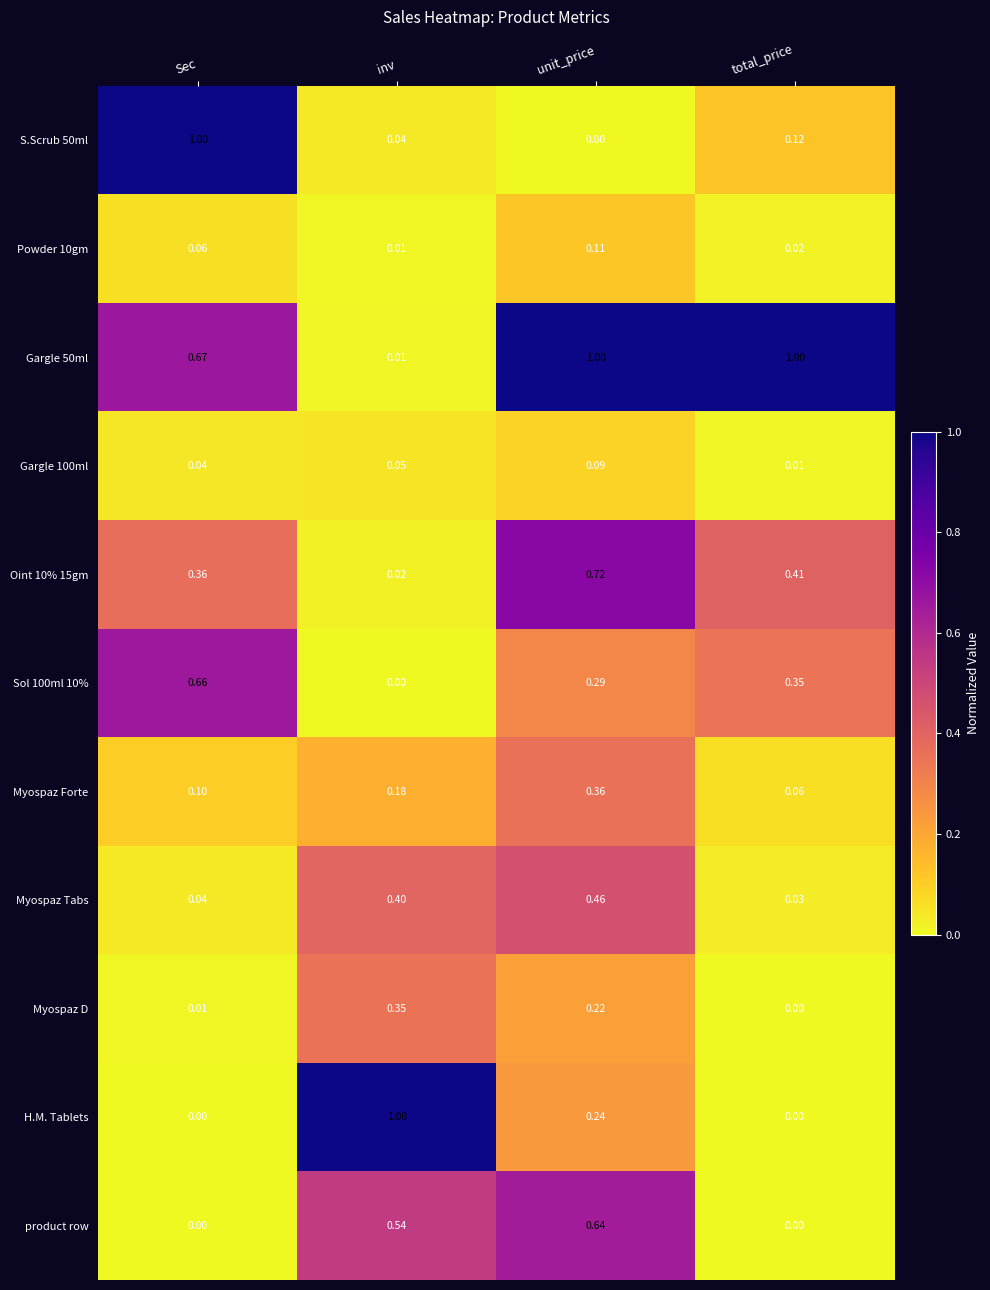

Rank the categories by S.Scrub 50ml value from lowest to highest.

unit_price, inv, total_price, Sec